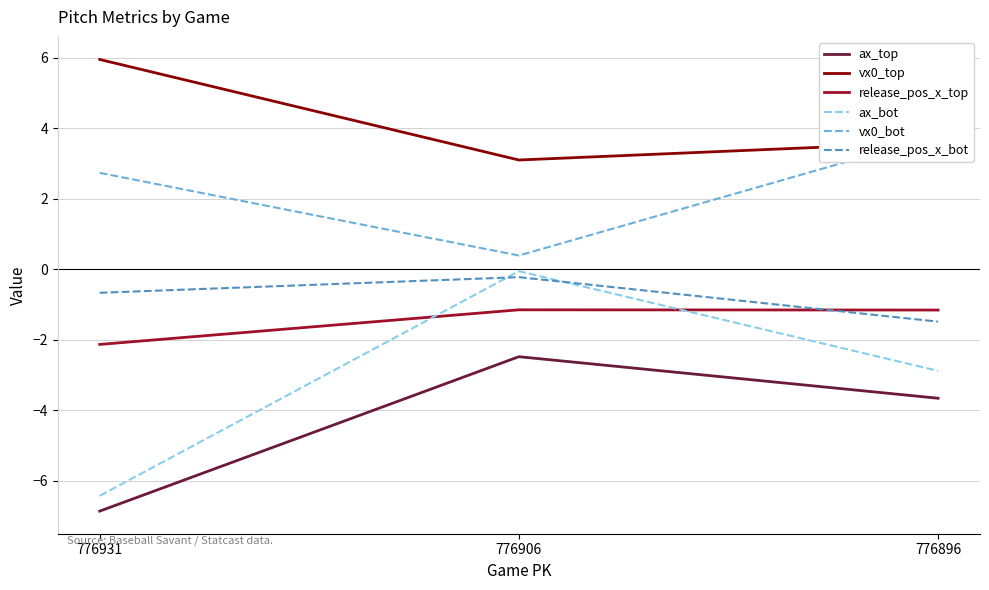

Which series has the largest range (max minus min)?

ax_bot